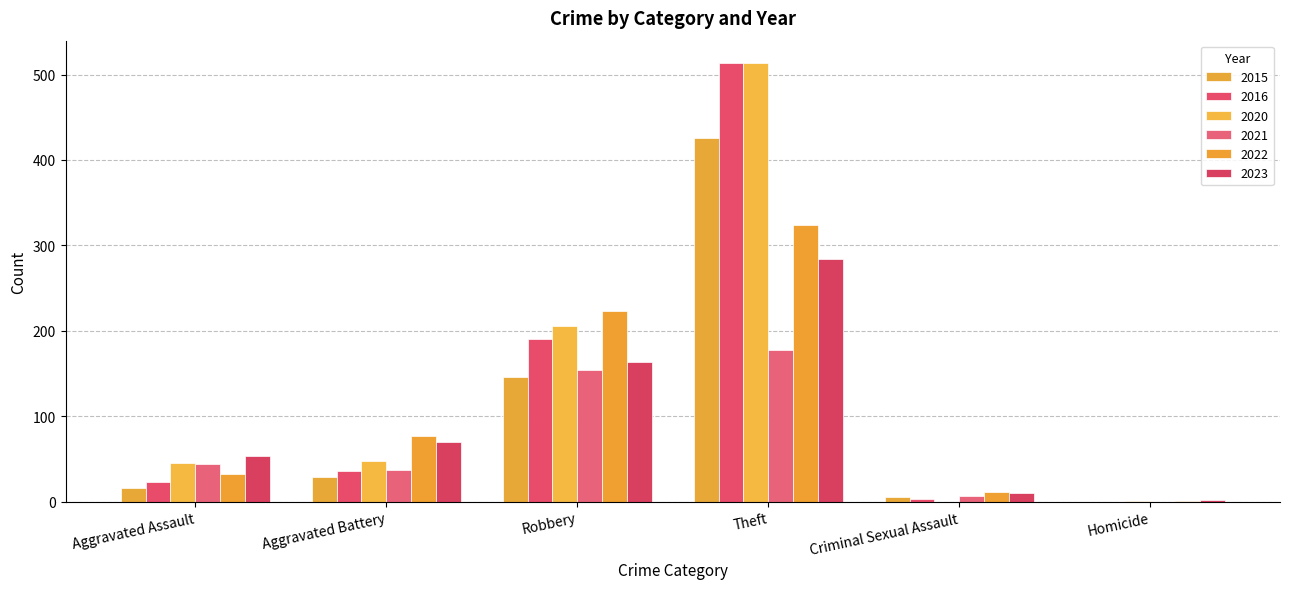

How many positive values does the 2021 series have?

5